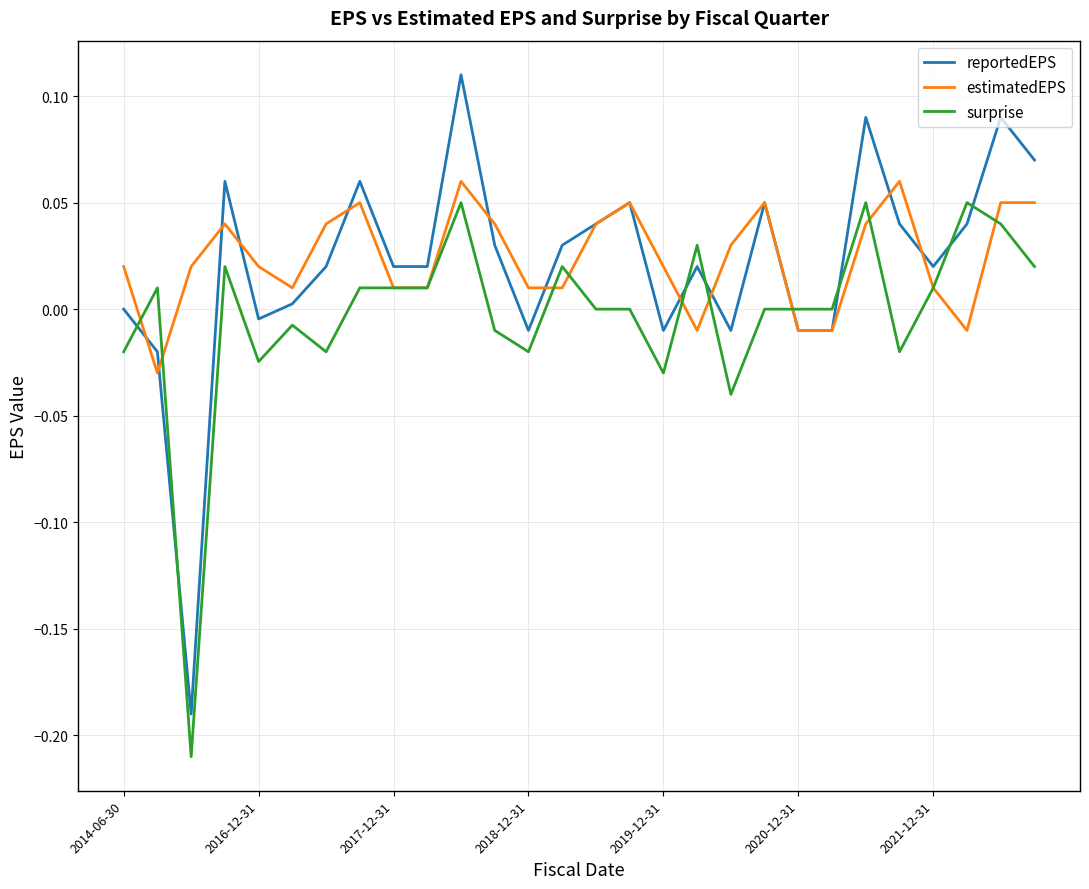

Which series has the largest range (max minus min)?

reportedEPS